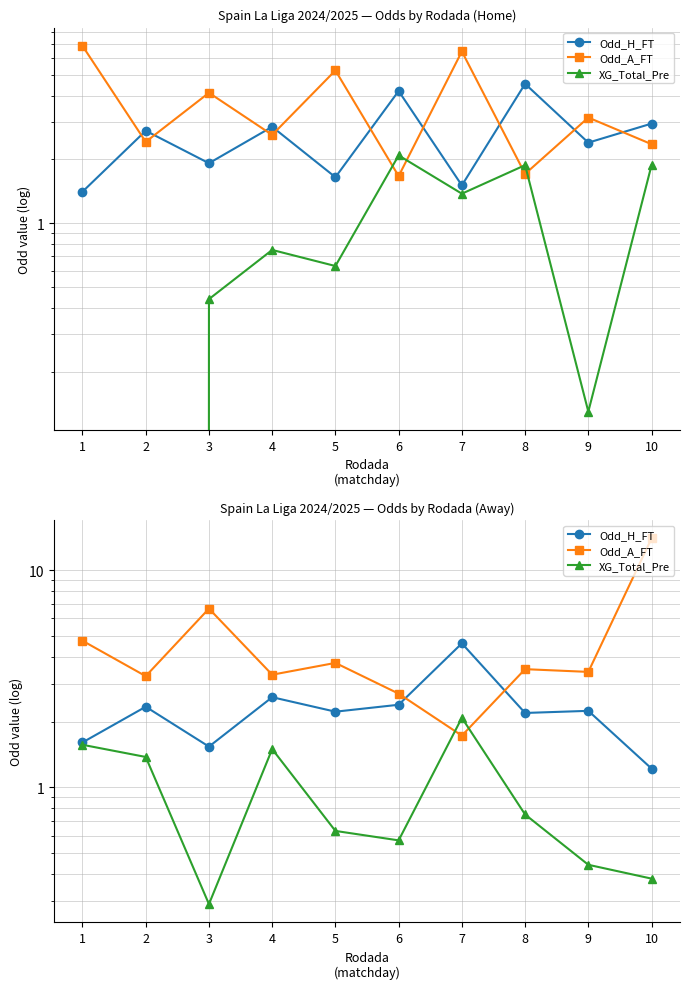

At which label does Odd_H_FT first exceed 2?

2